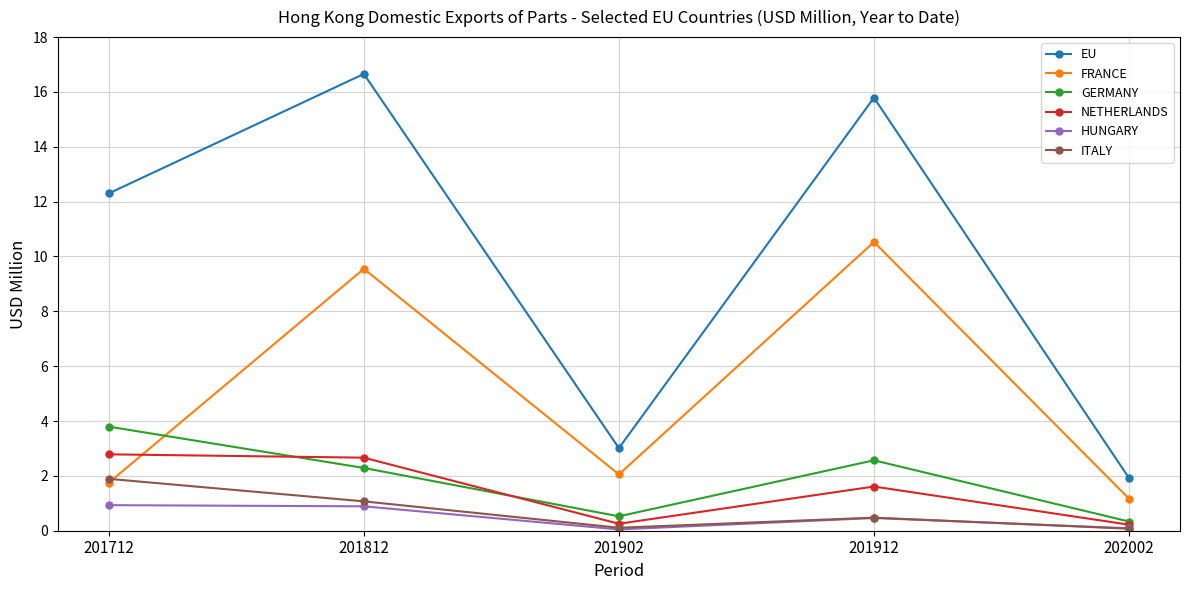

How many distinct data groups are displayed?

6